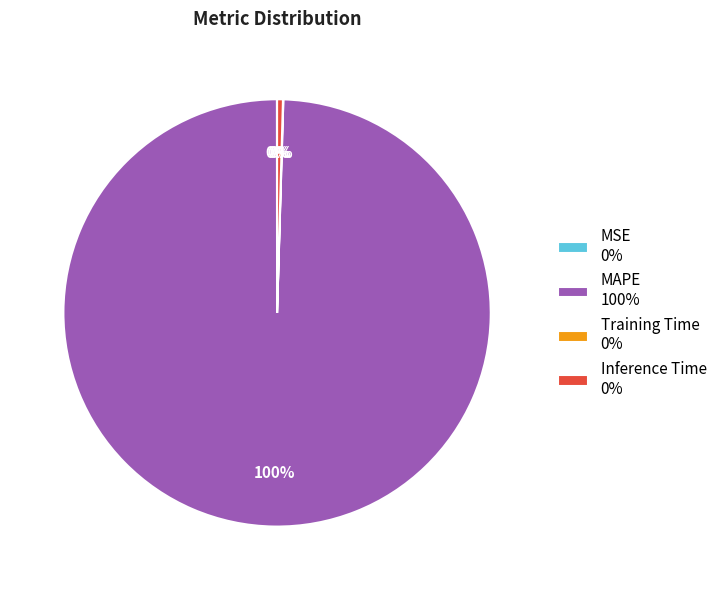

Combined, do MAPE 100% and Inference Time 0% account for over 50%?

Yes